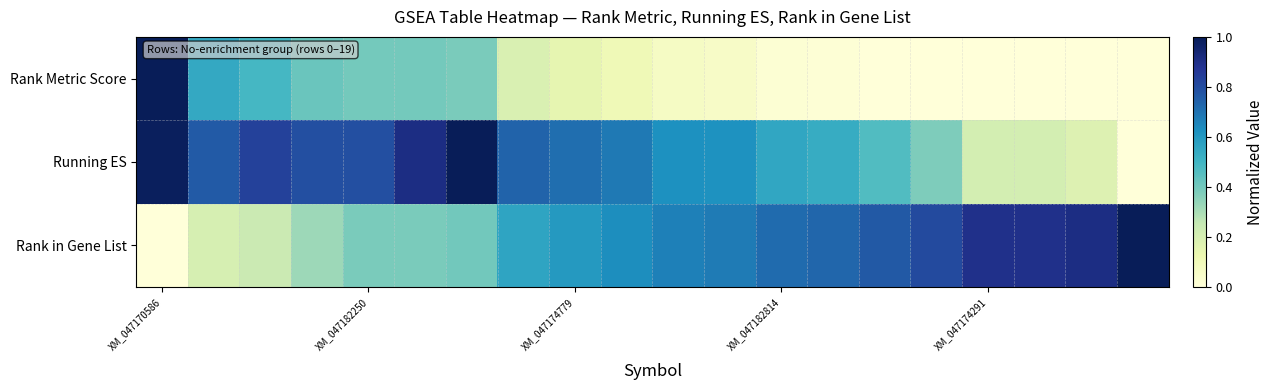

Which series has the widest spread of values?

Rank Metric Score